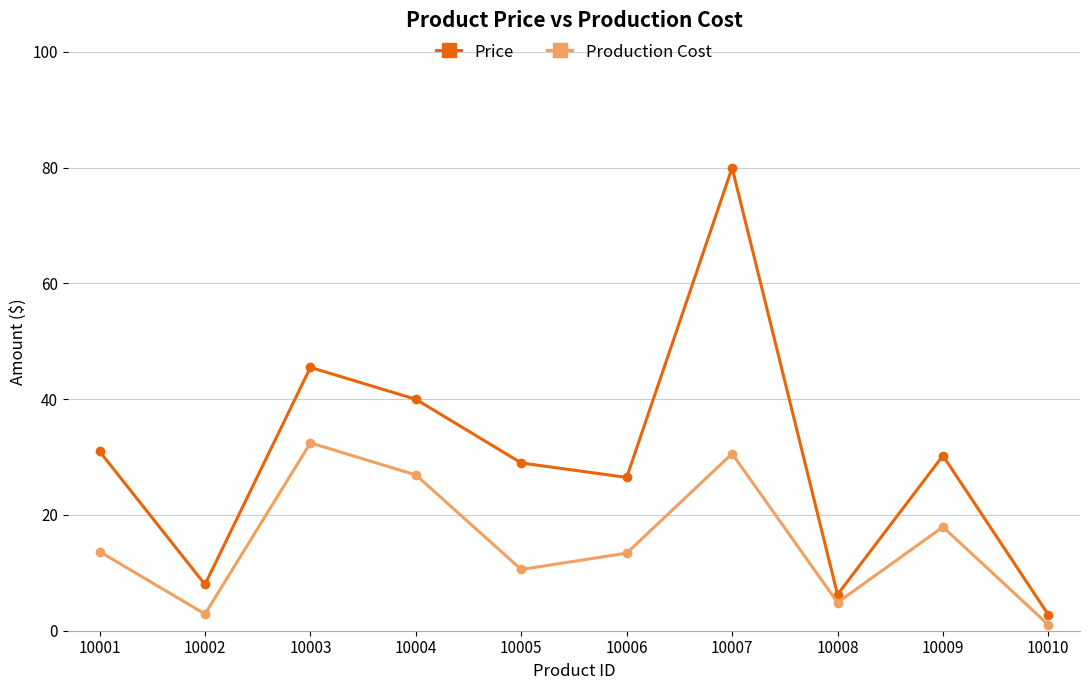

At which label does Price reach its peak?

10007